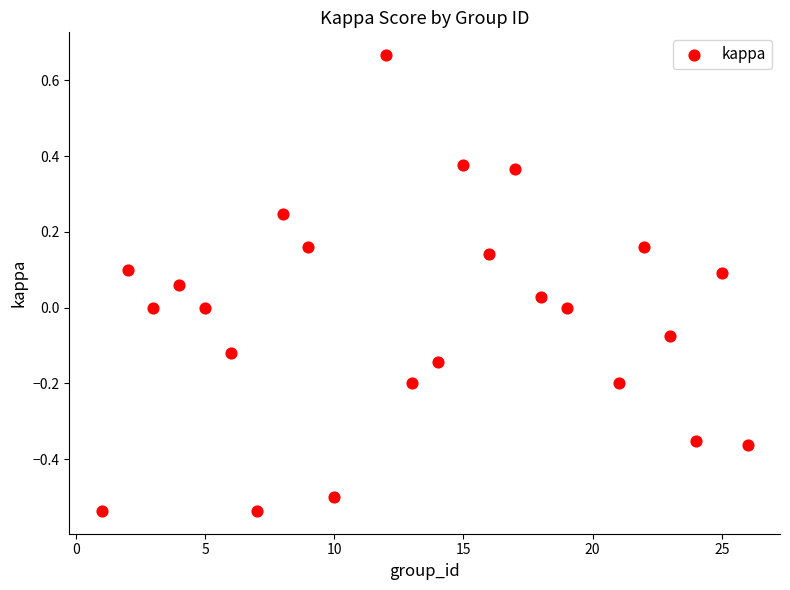

What is the range of X values (max minus min)?

25.0